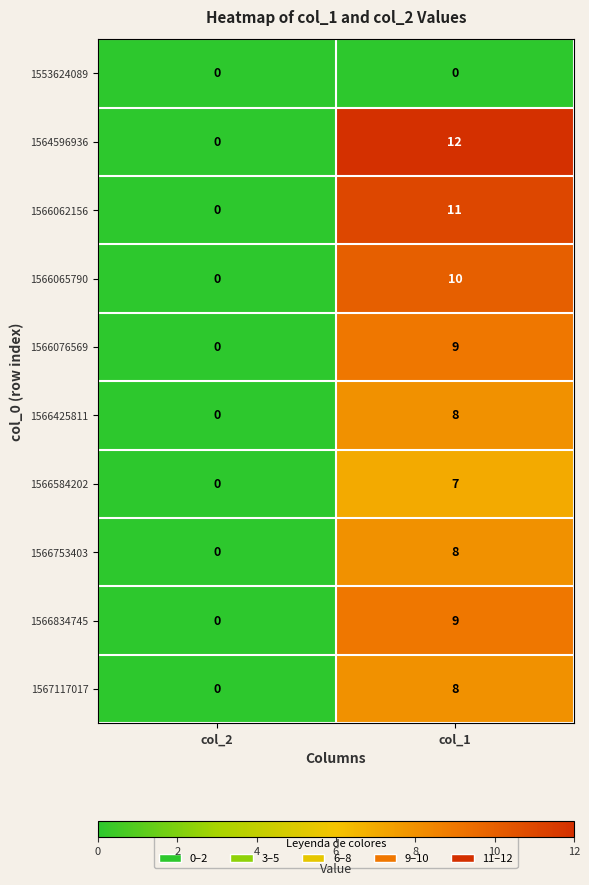

At how many categories does at least one series exceed 8?

1